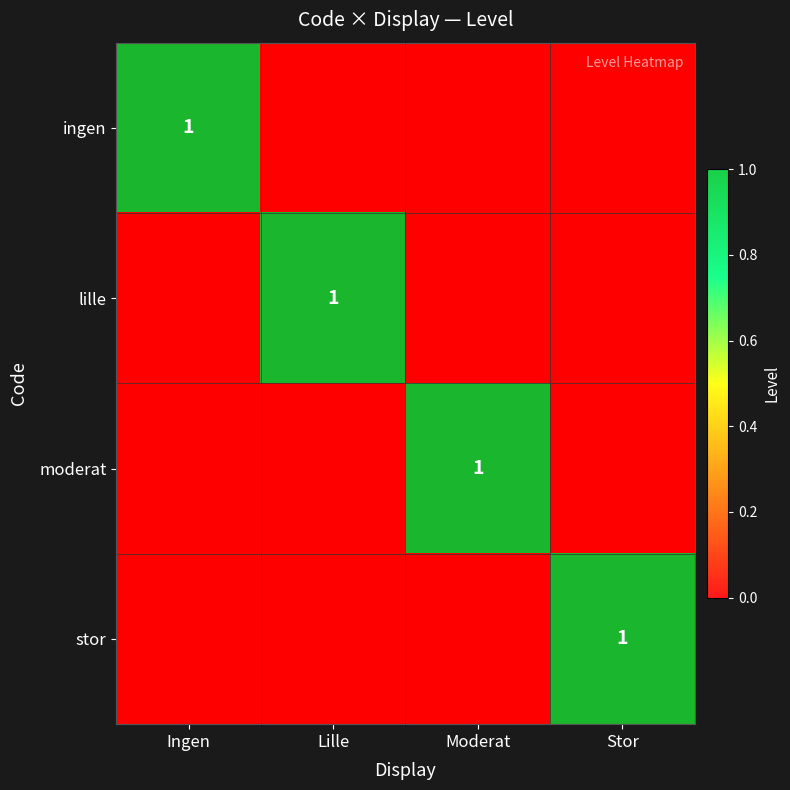

The ingen series shows 0 at Moderat. True or false?

True